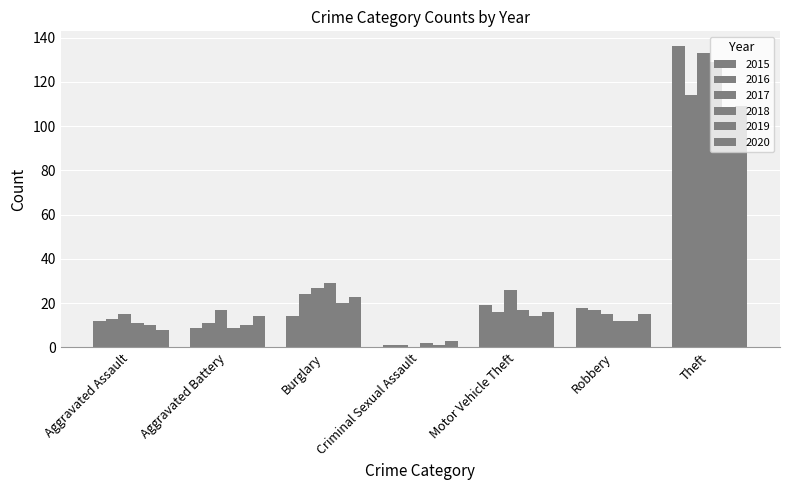

What is the value of the 2018 bar at the 7th from the left?

129